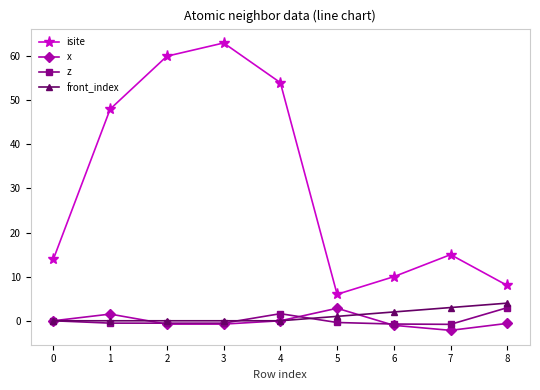

What is the value of the front_index point at the 9th from the left?

4.0